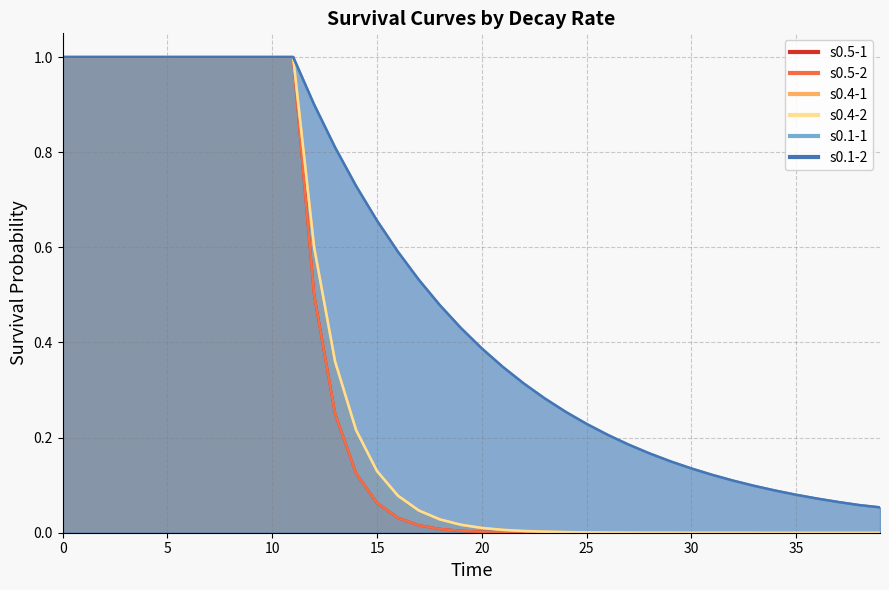

What is the highest value of the s0.5-2 series?

1.0